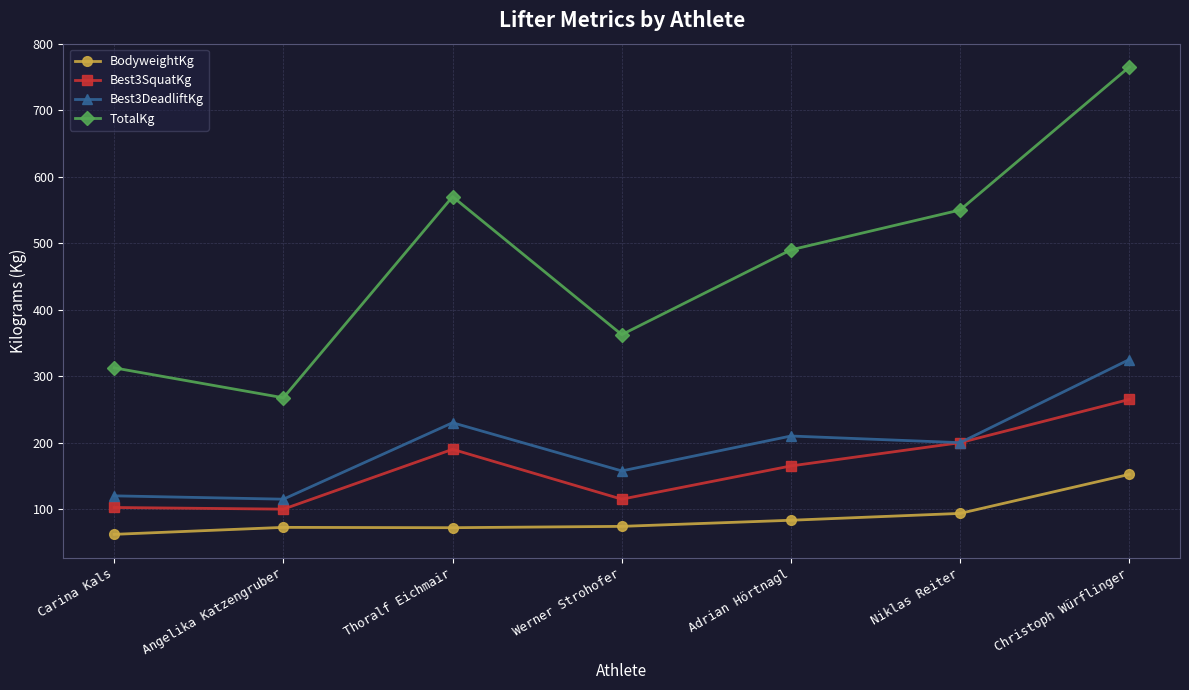

What position from the right is Adrian Hörtnagl?

3